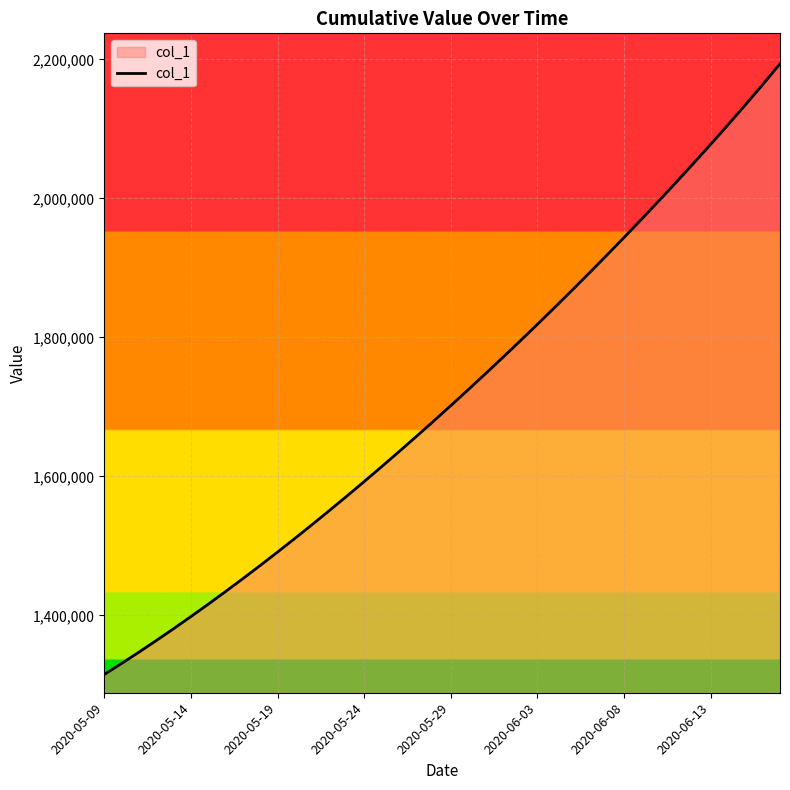

What is the minimum value shown in the chart?

1315099.0